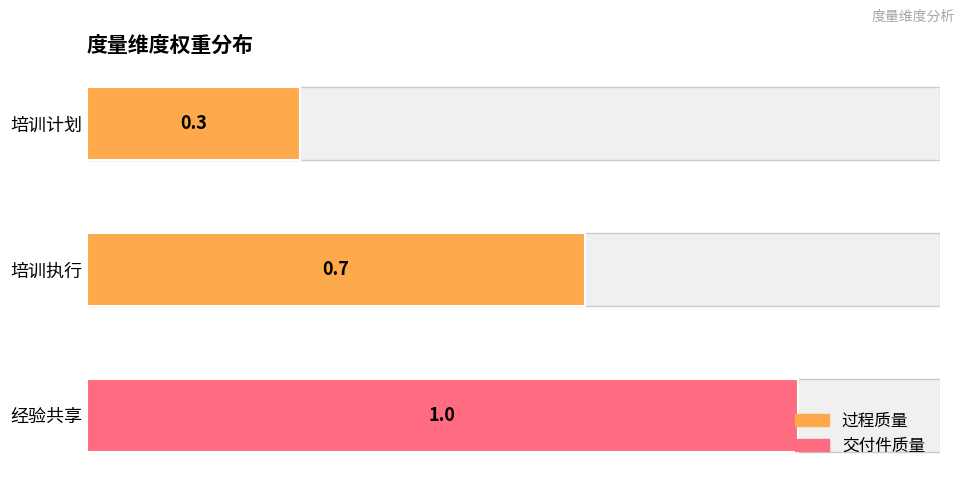

Between 培训计划 and 经验共享, which is larger?

经验共享